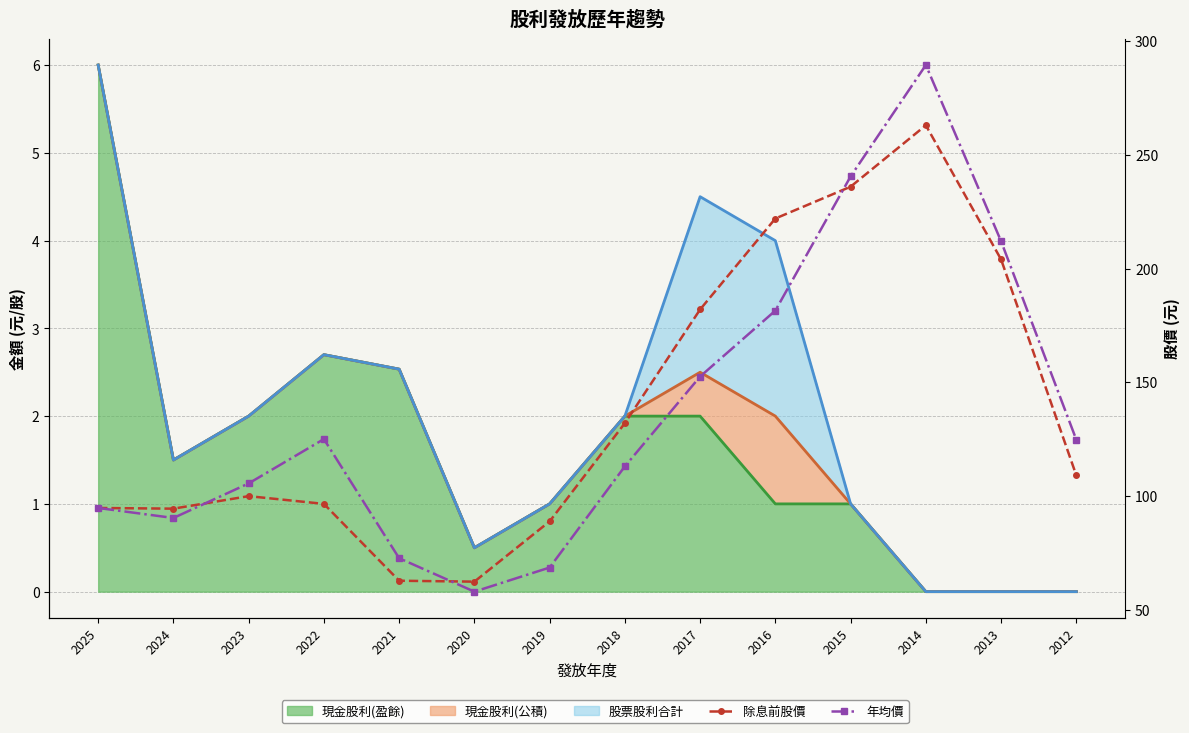

Read the 除息前股價 value at 2018.

132.0